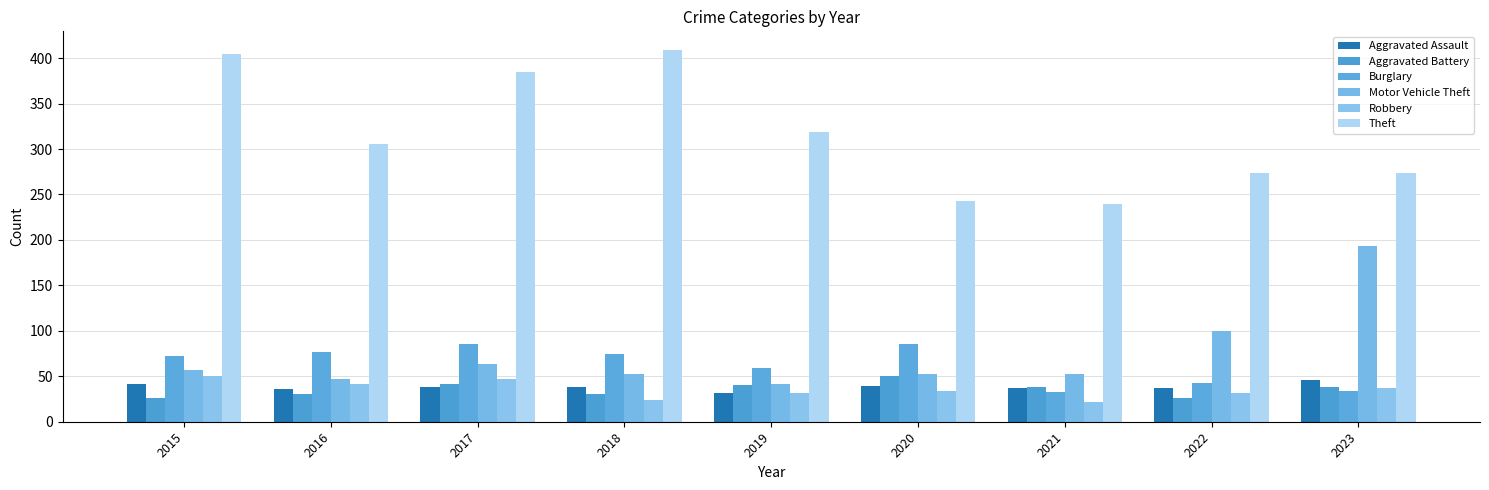

What is the difference between the maximum and minimum values in the Theft series?

169